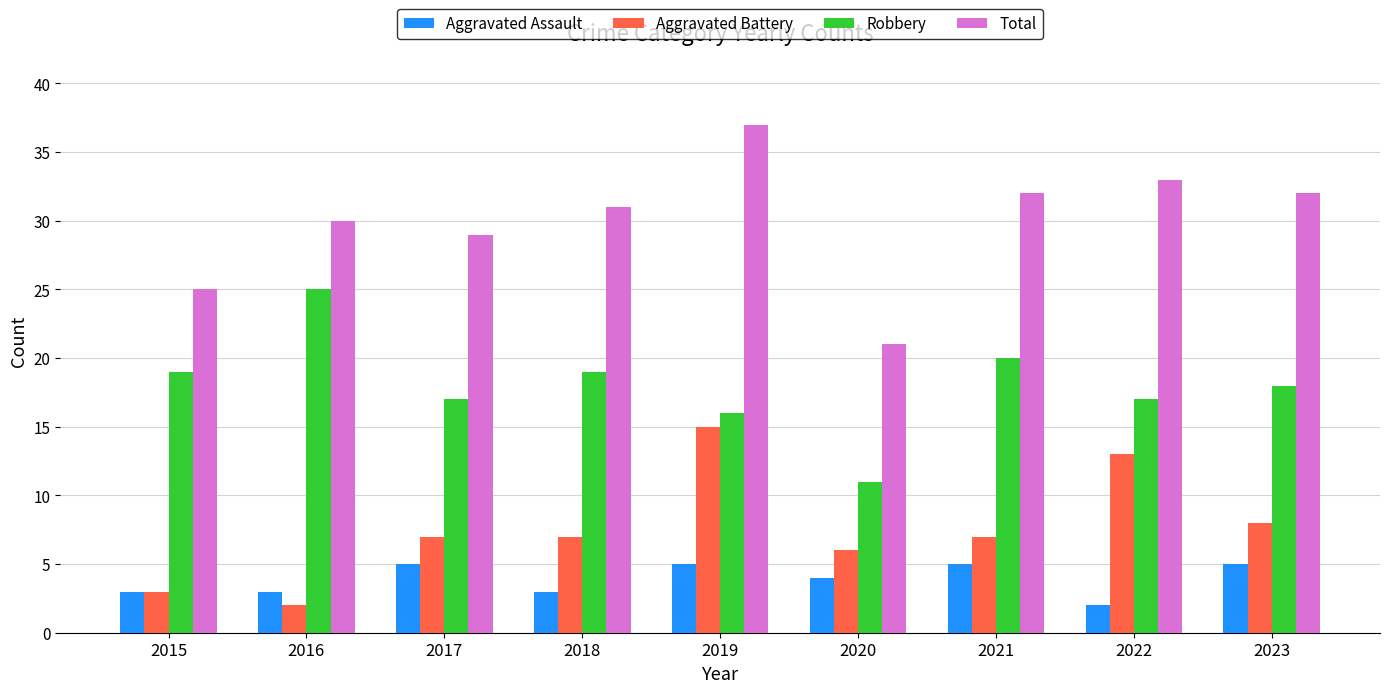

At how many categories does at least one series exceed 2?

9